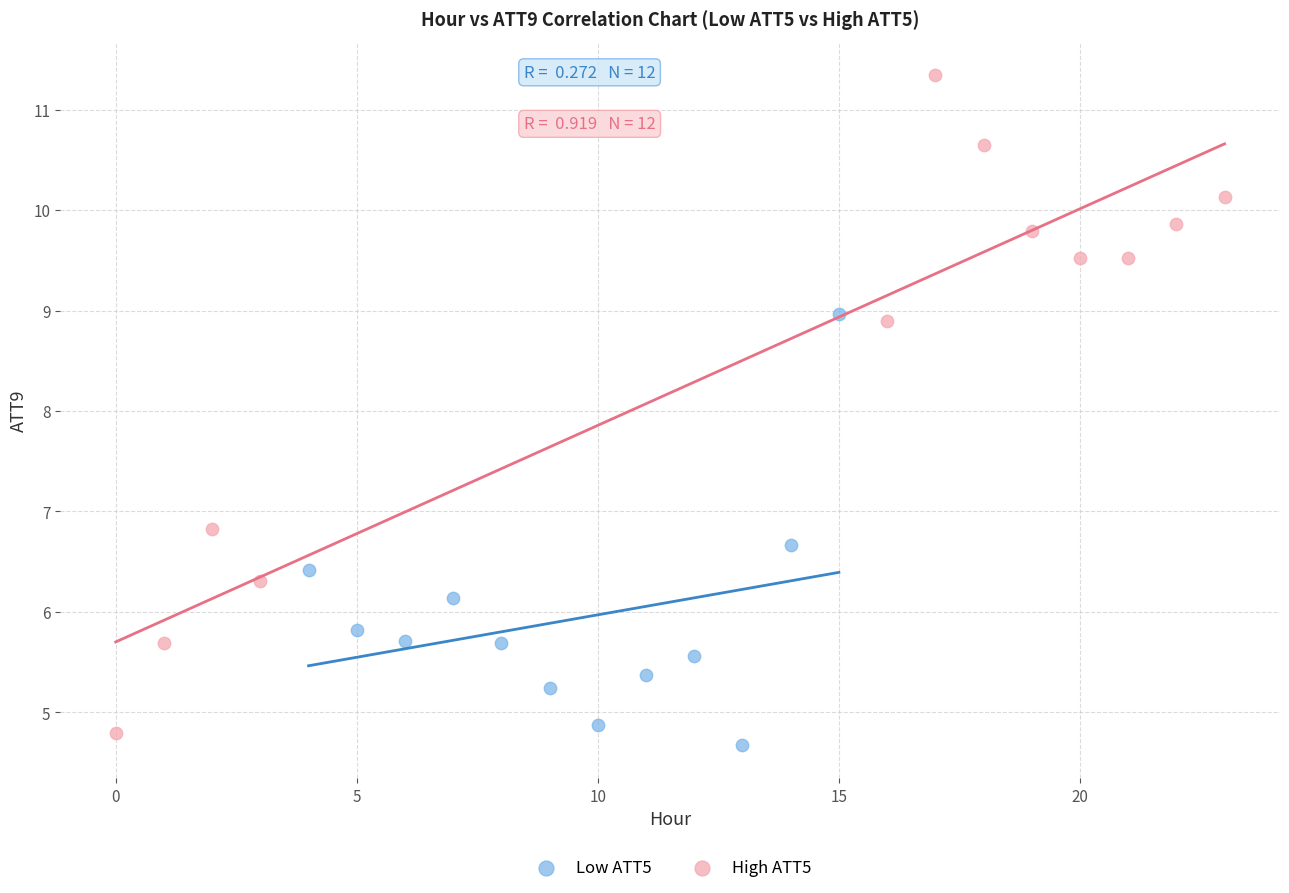

Which series reaches the maximum Y coordinate?

High ATT5